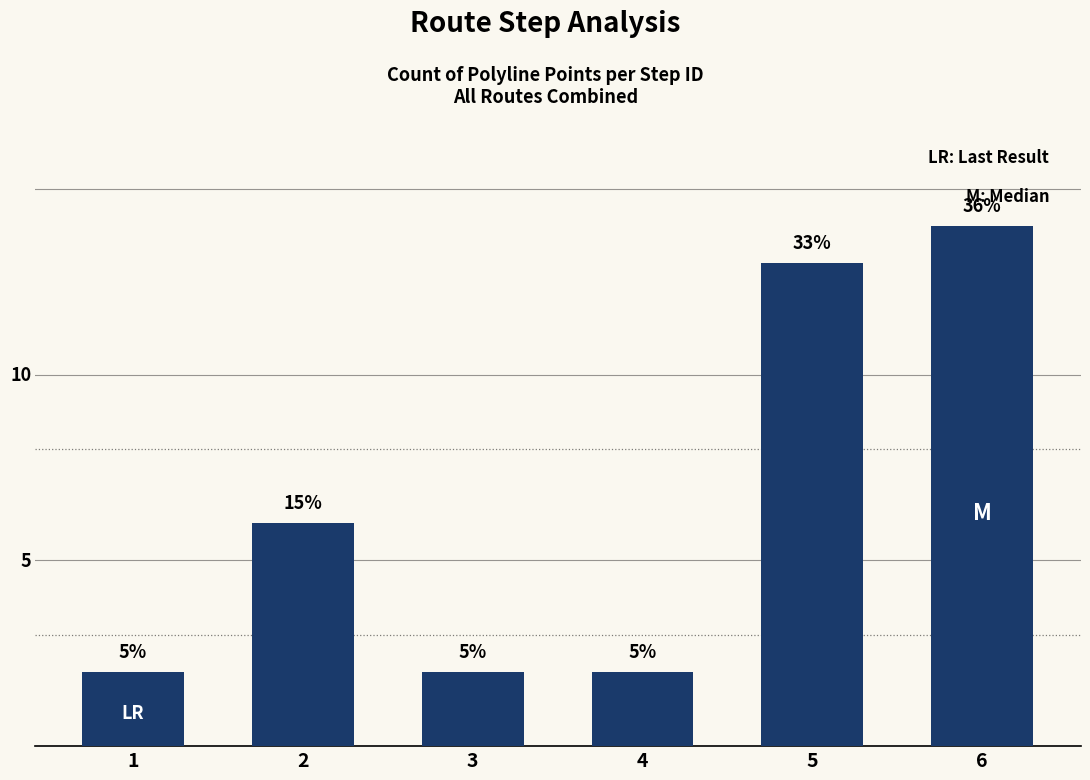

Does the chart contain any negative values?

No